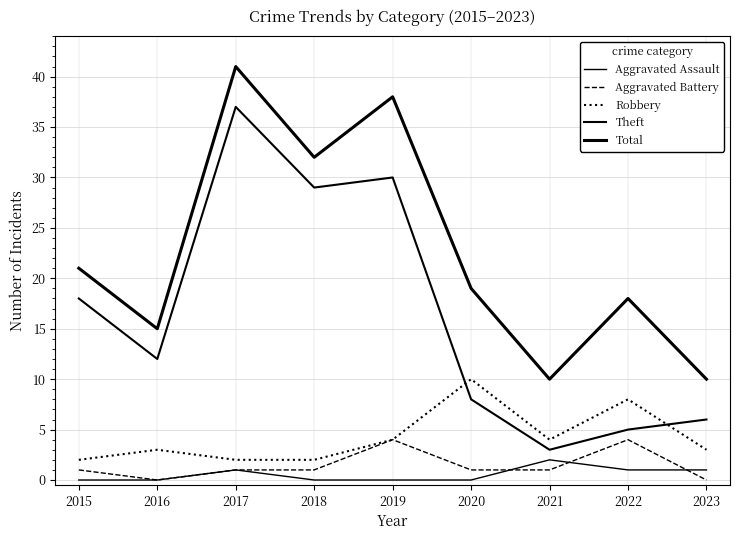

How many Aggravated Assault values are between 0 and 1?

8